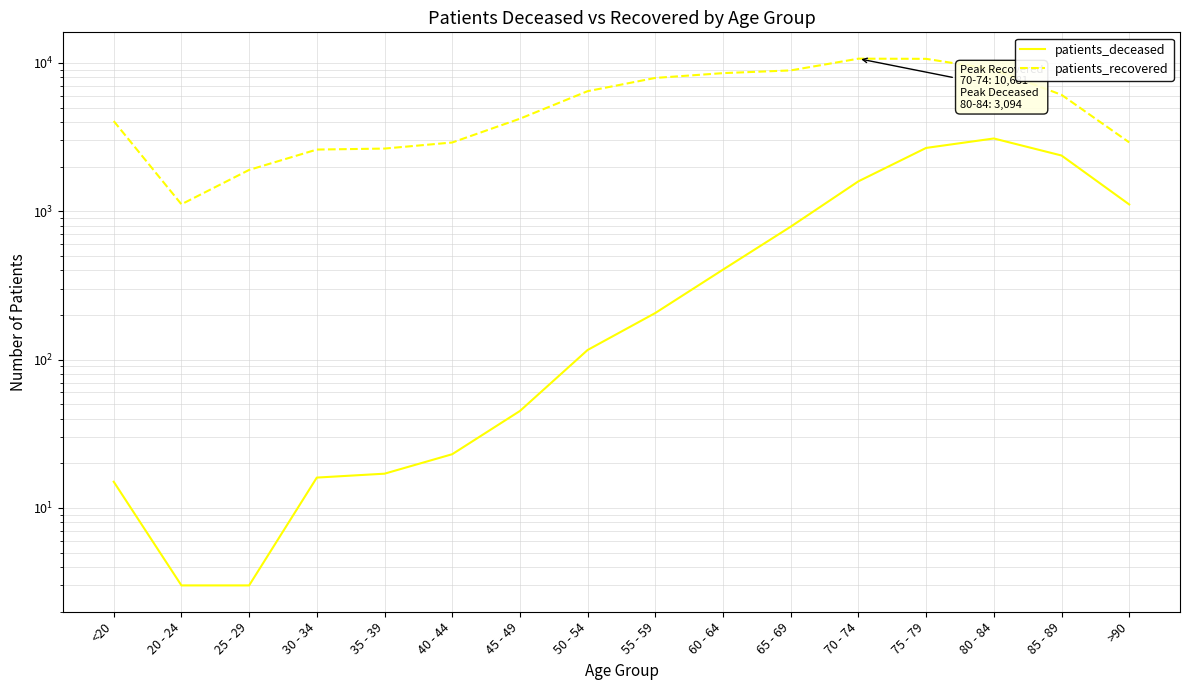

What is the difference between the second highest and minimum values in the patients_deceased series?

2669